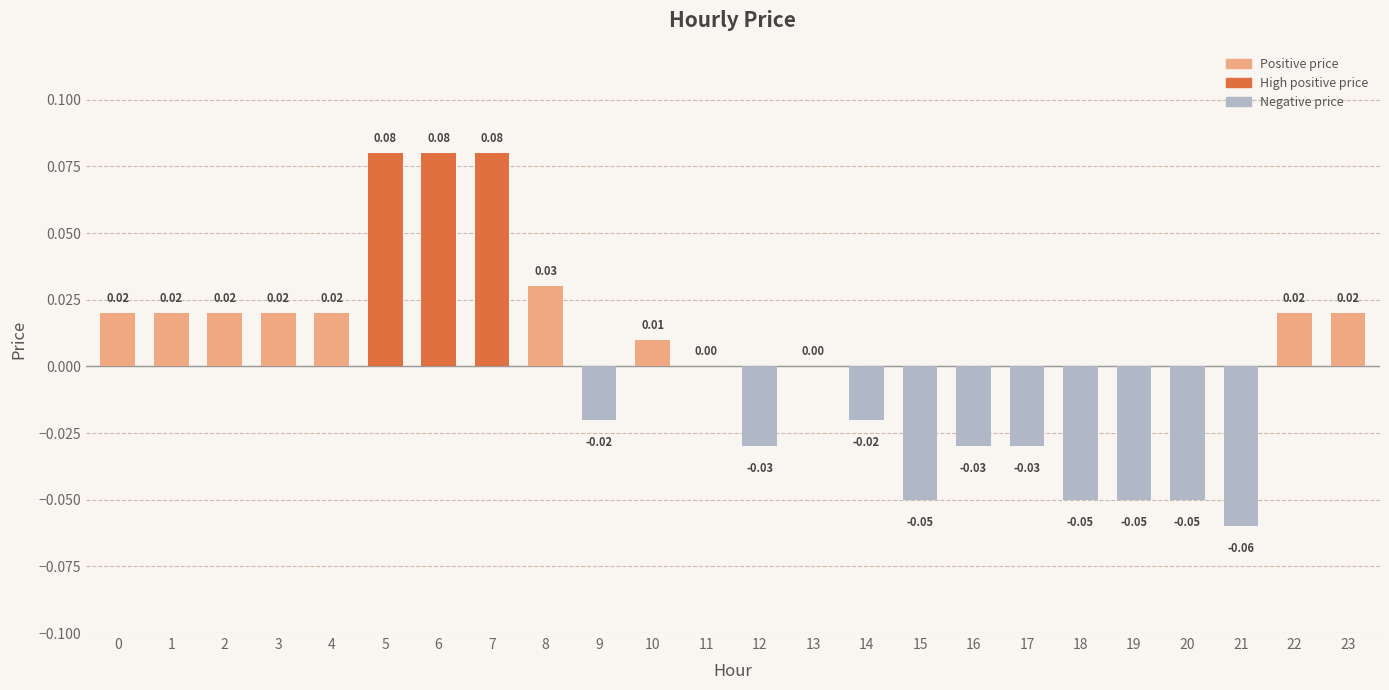

Which has a higher value, 15 or 16?

16